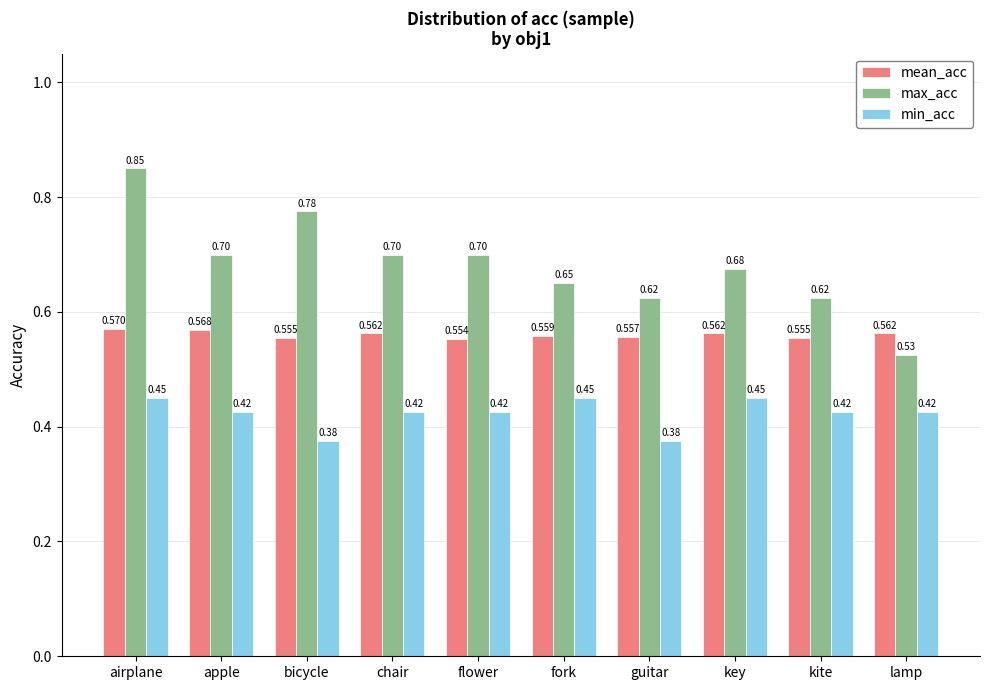

What is the label of the 1st bar from the right?

lamp